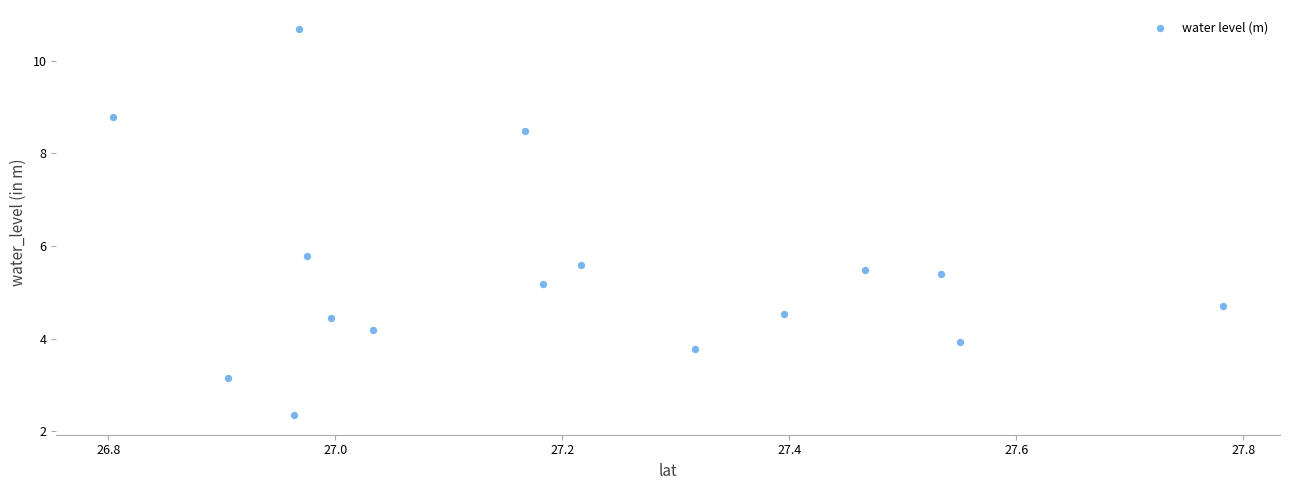

What is the range of Y values (max minus min)?

8.3